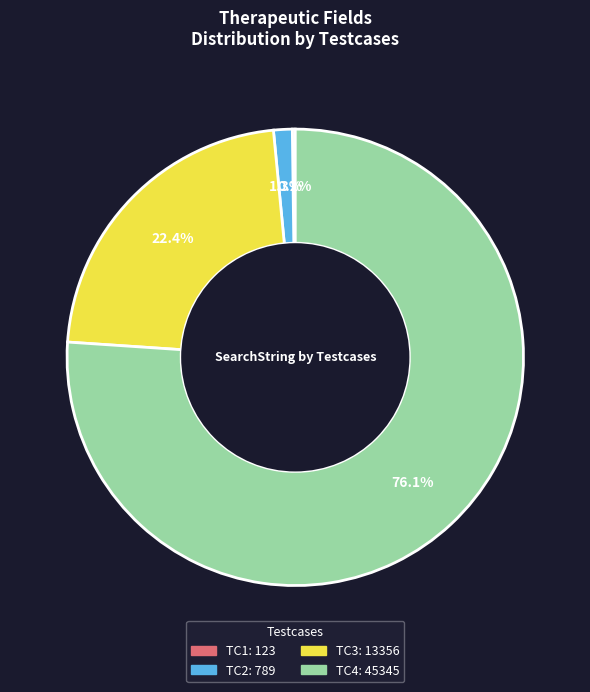

What is the majority slice?

TC4